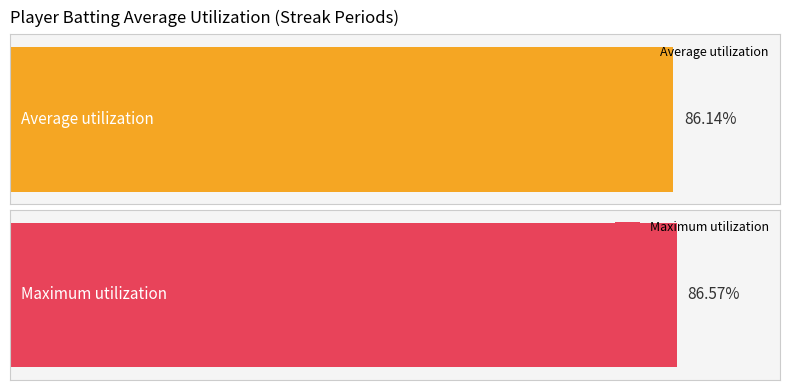

What are all the series names shown in the legend?

Average utilization, Maximum utilization